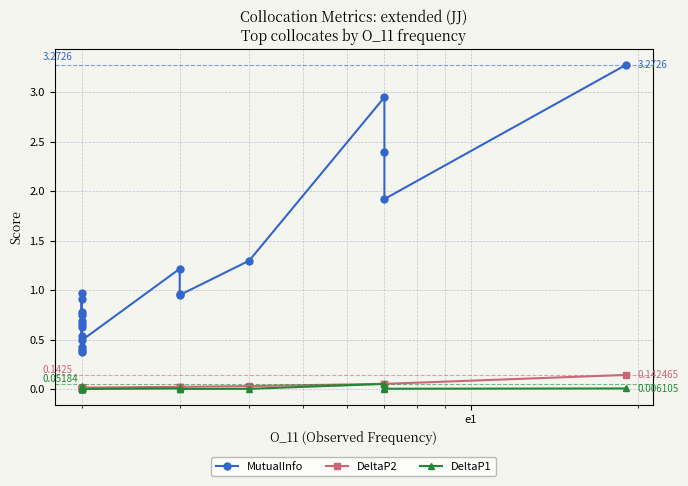

Is the value of DeltaP2 at 13 greater than the value of DeltaP1 at 13?

Yes